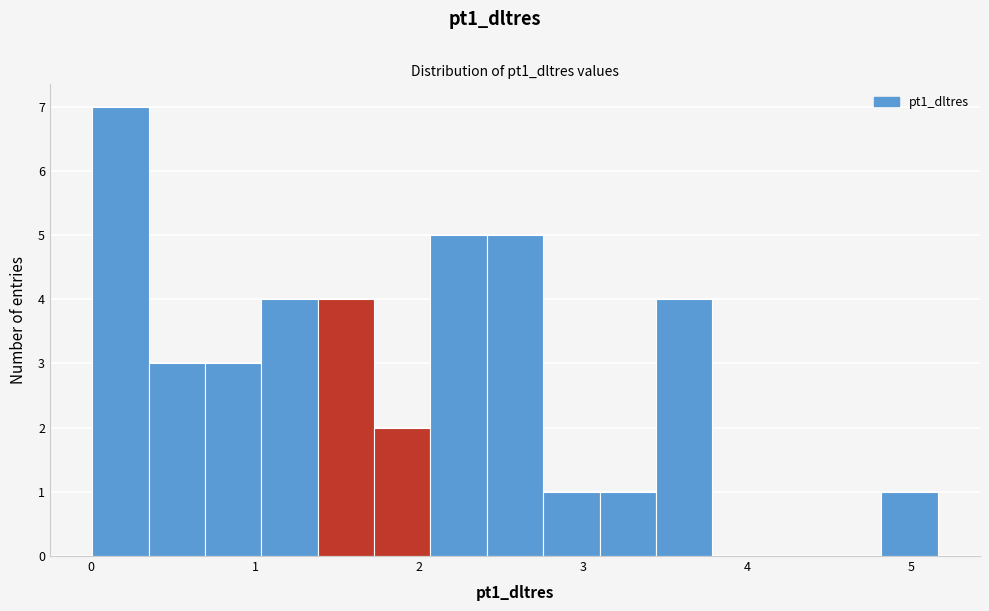

Read against the x-axis, roughly where is the centre of the tallest bar?

0.2